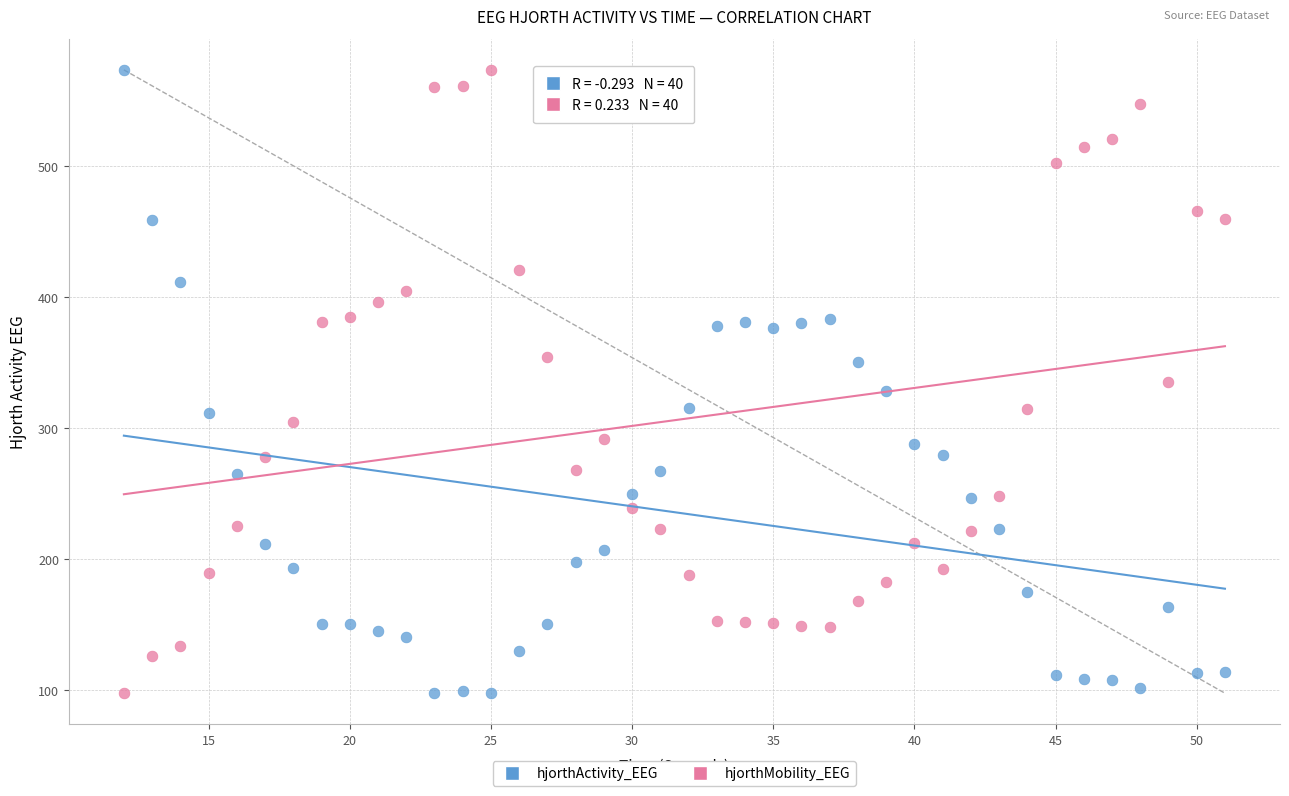

What are all the series names shown in the legend?

hjorthActivity_EEG, hjorthMobility_EEG